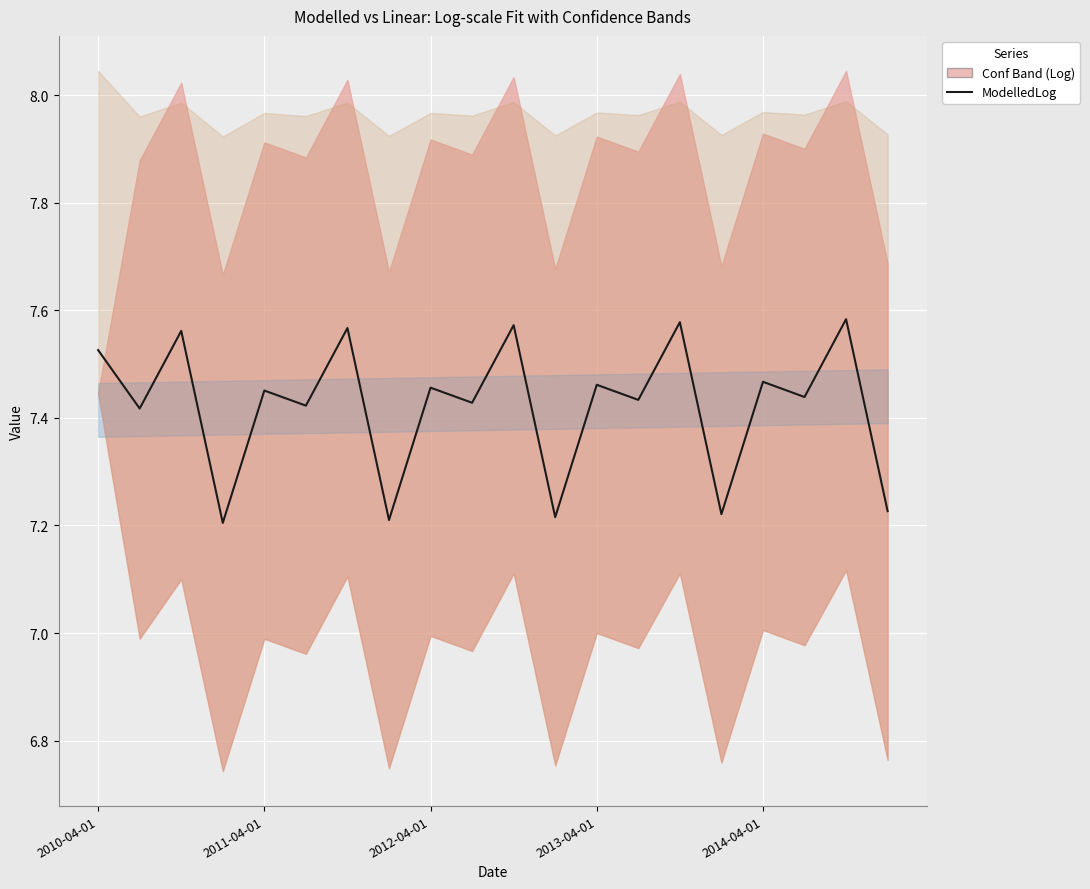

What is the maximum value shown in the chart?

7.6